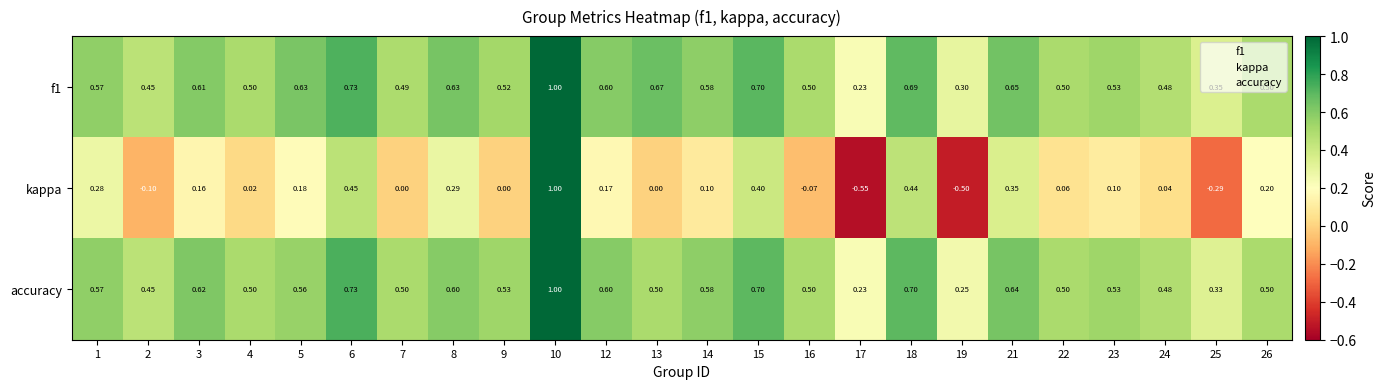

Between 9 and 15, which series saw the biggest shift?

kappa